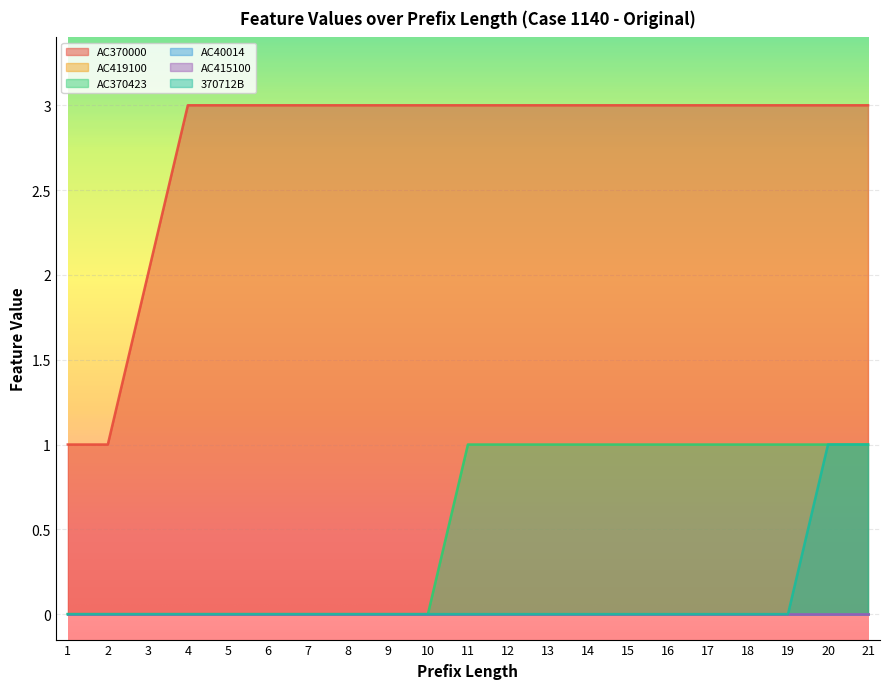

What is the difference between the highest and lowest values at 8?

3